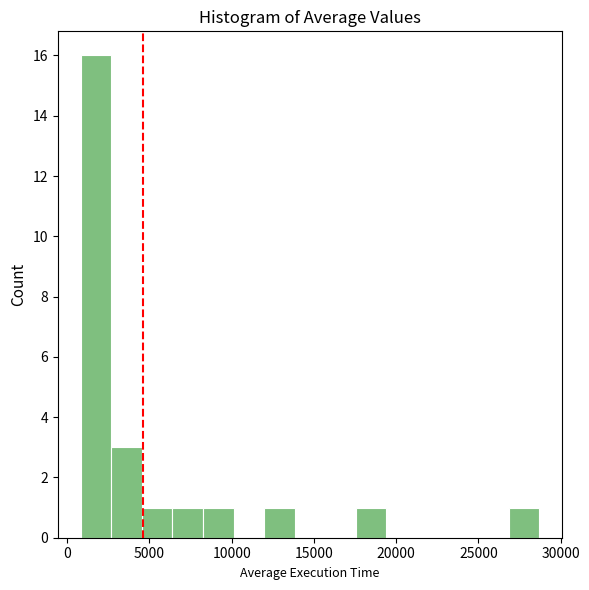

Around what value on the x-axis is the tallest bar? Give the approximate position of its centre, as read against the axis.

1500